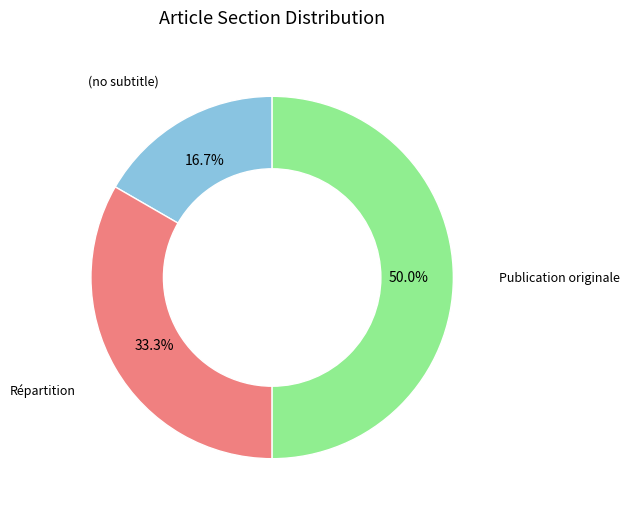

Count the number of slices in the pie.

3